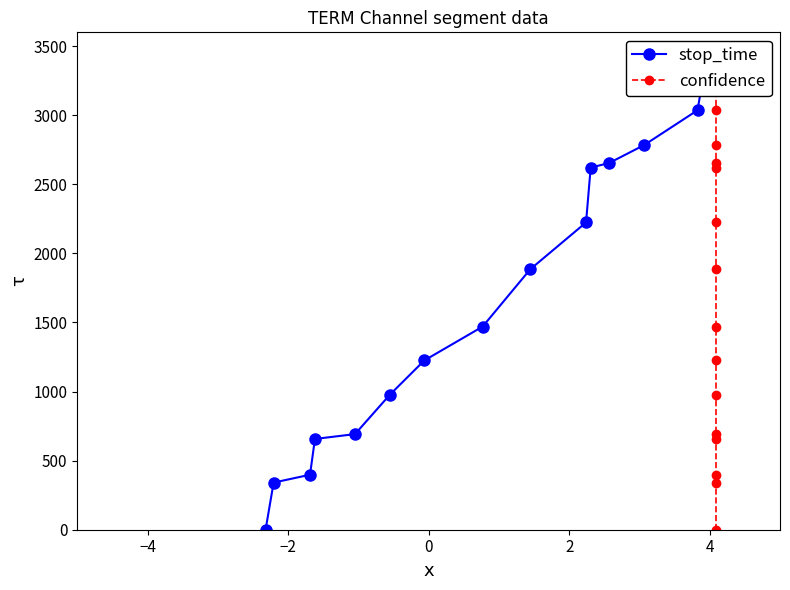

Which series has the largest total across all categories?

stop_time